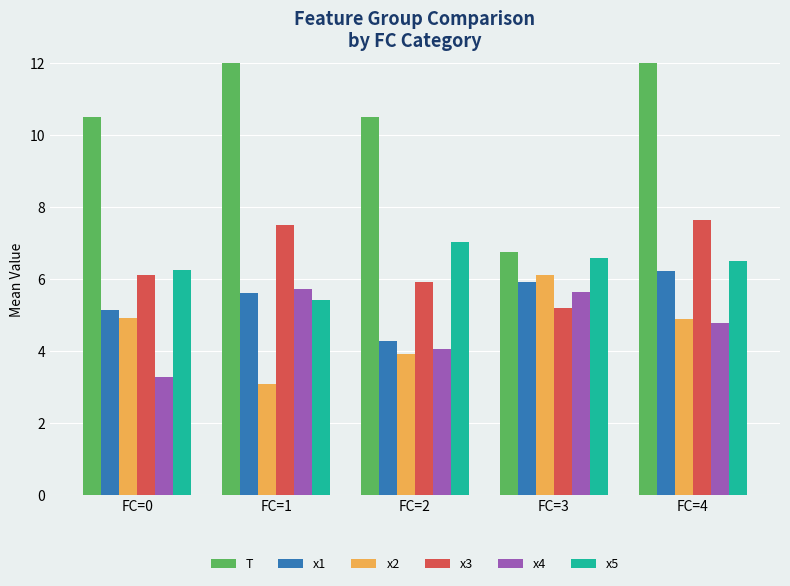

What is the maximum value shown in the chart?

13.7